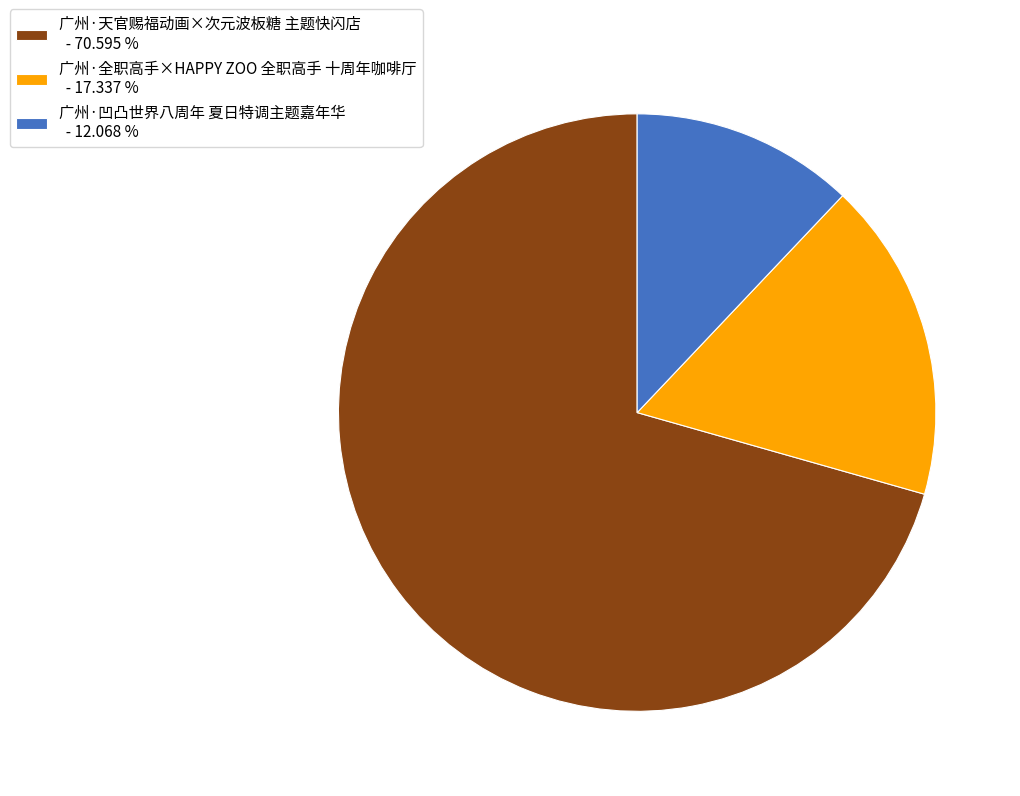

Combined, do 广州·天官赐福动画×次元波板糖 主题快闪店 - 70.595 % and 广州·凹凸世界八周年 夏日特调主题嘉年华 - 12.068 % account for over 50%?

Yes